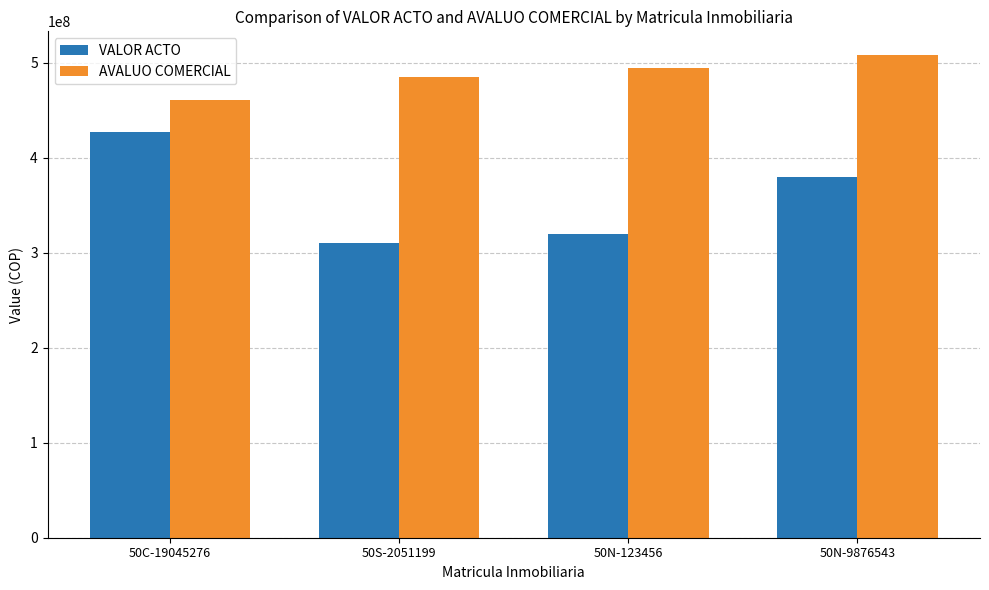

At 50C-19045276, list the series in order from largest to smallest.

AVALUO COMERCIAL, VALOR ACTO